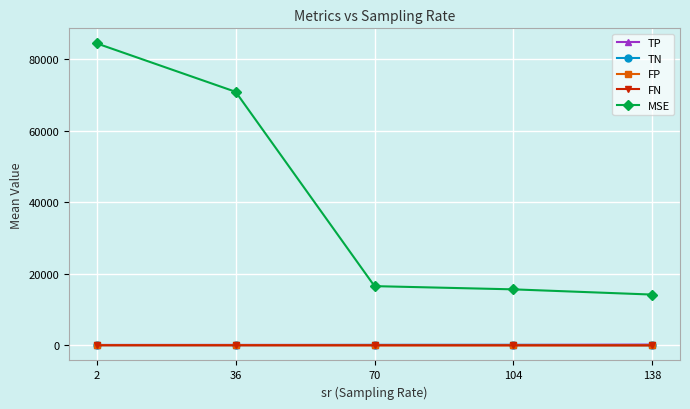

True or false: TP and TN cross at least once.

False